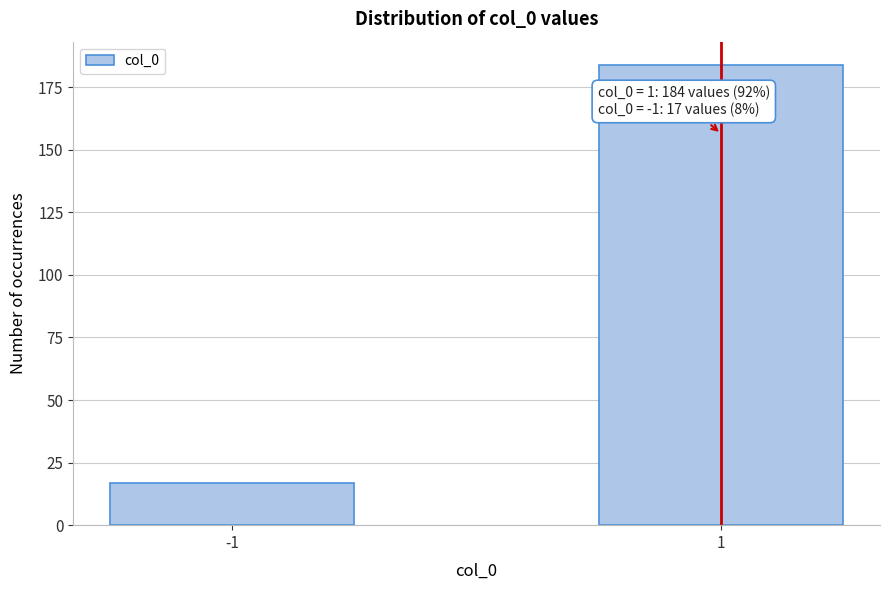

Reading right to left, what are all the values shown in this chart?

184	17